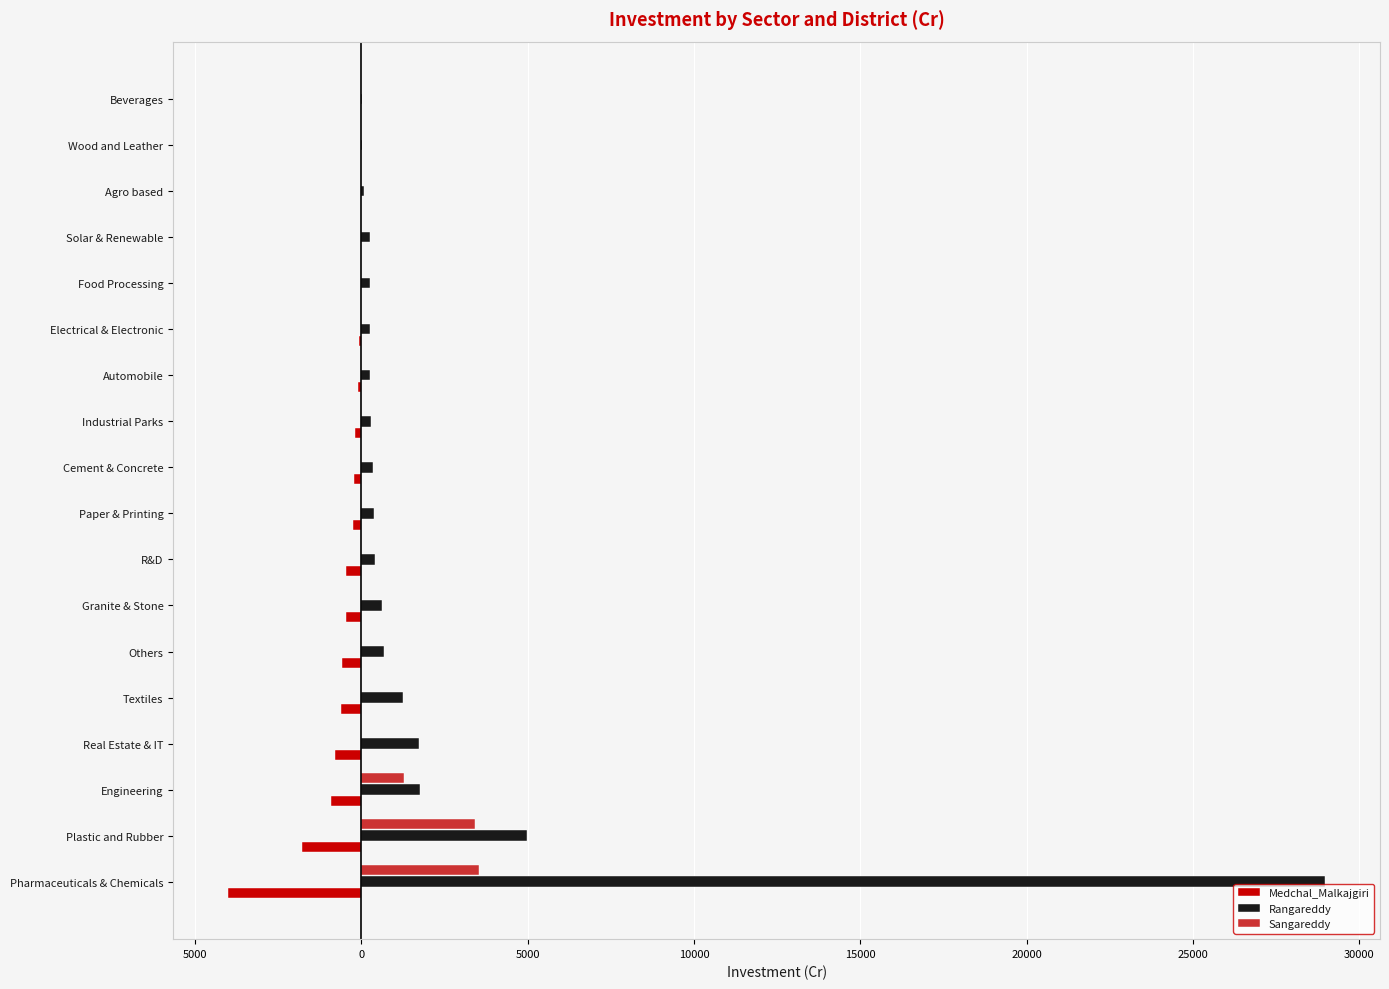

What are all the series names shown in the legend?

Medchal_Malkajgiri, Rangareddy, Sangareddy